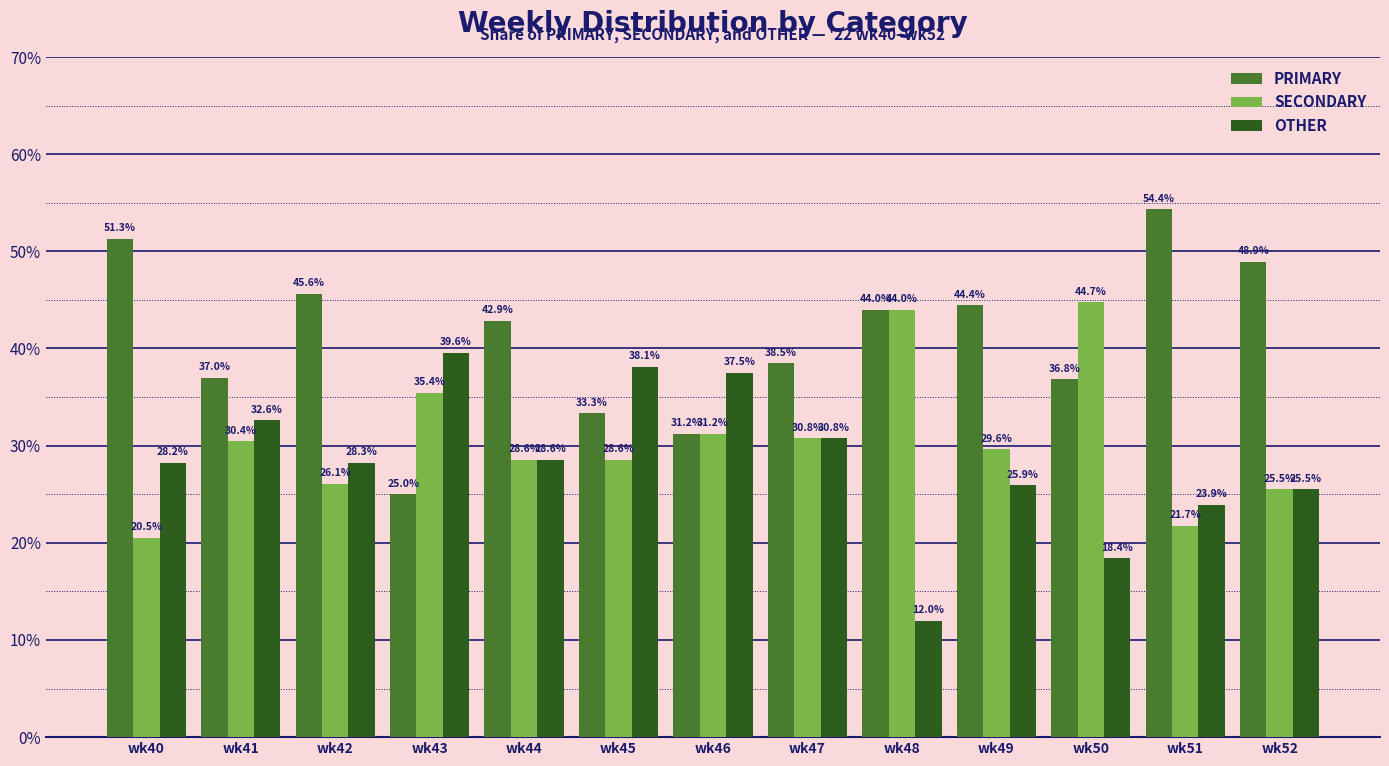

Which series has the largest range (max minus min)?

PRIMARY